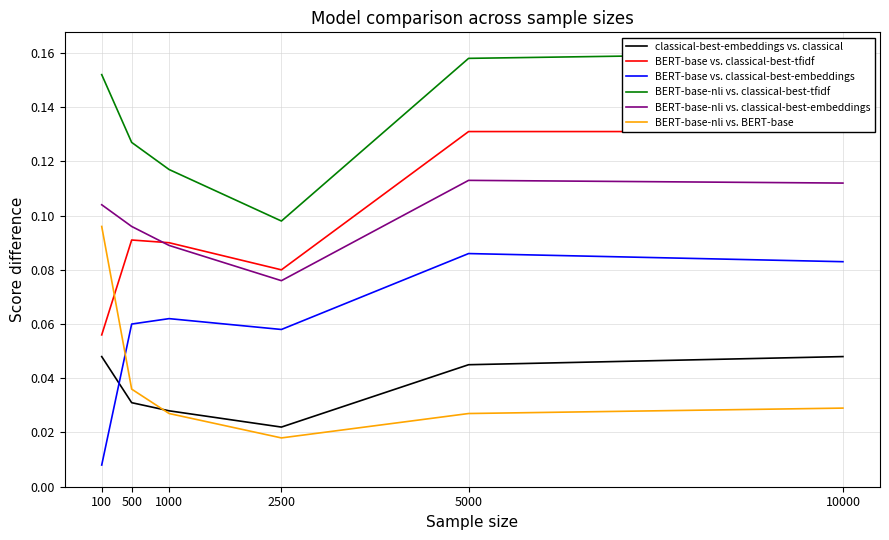

The classical-best-embeddings vs. classical series shows 0.0 at 5000. True or false?

True